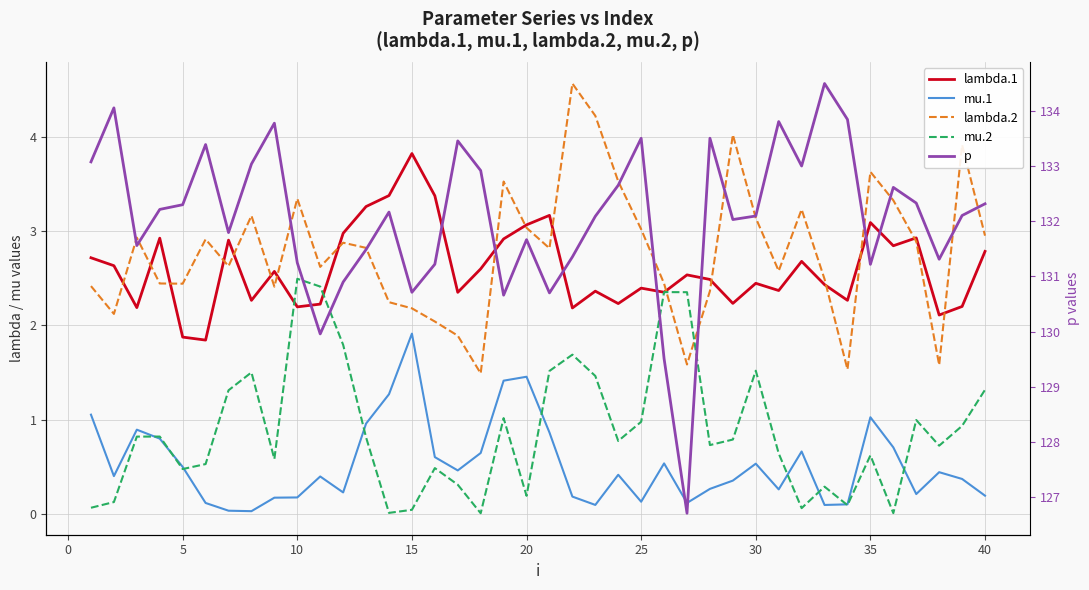

What is the value of the mu.2 point at the 12th from the left?

1.8